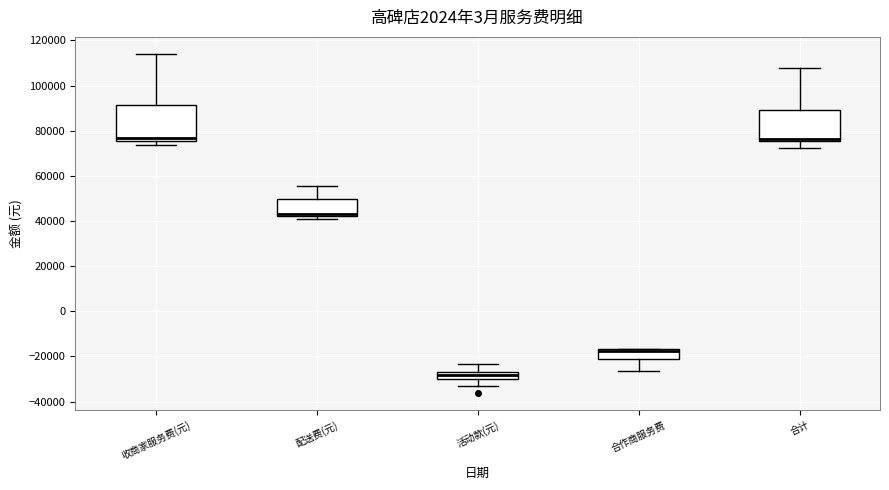

Comparing the boxes themselves (not the whiskers), which one is the tallest?

收商家服务费(元)